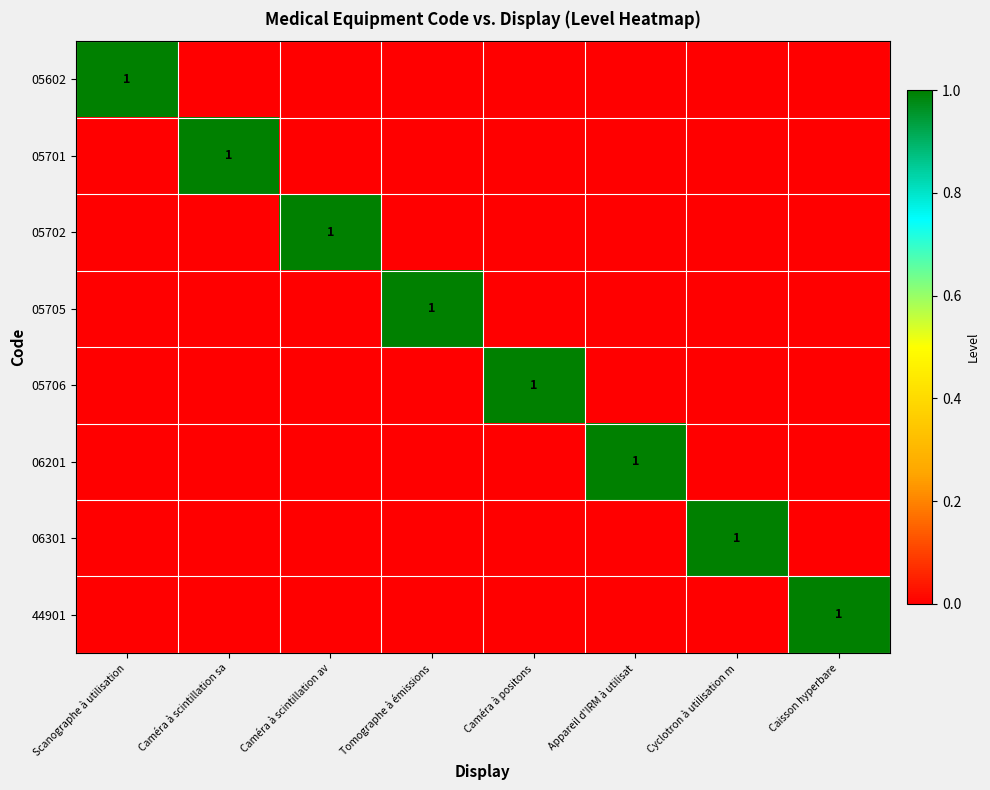

At which category does the chart reach its peak across all series?

Scanographe à utilisation